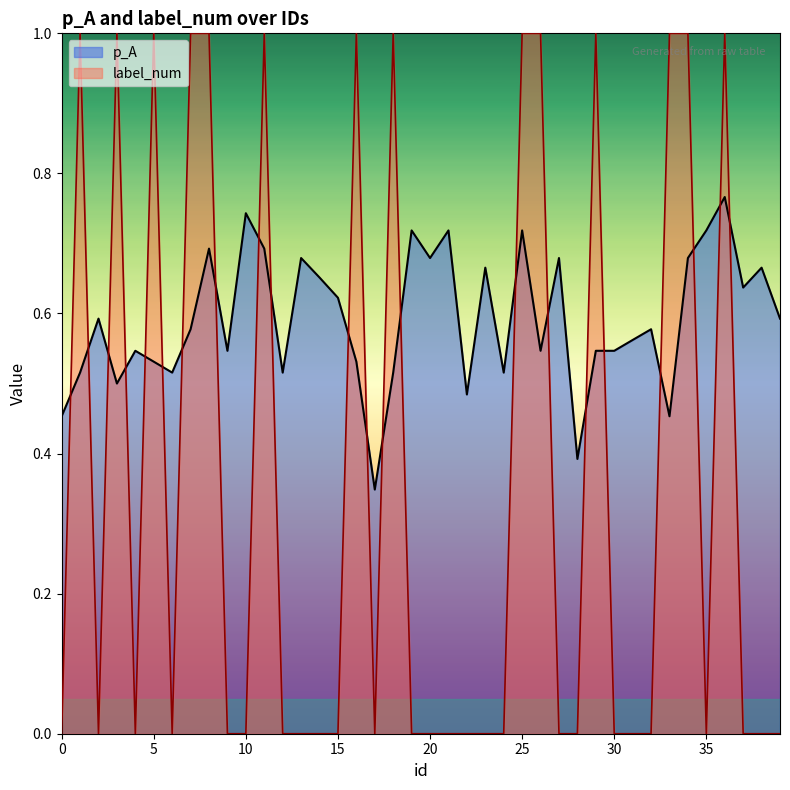

Between 24 and 35, which series saw the biggest shift?

p_A